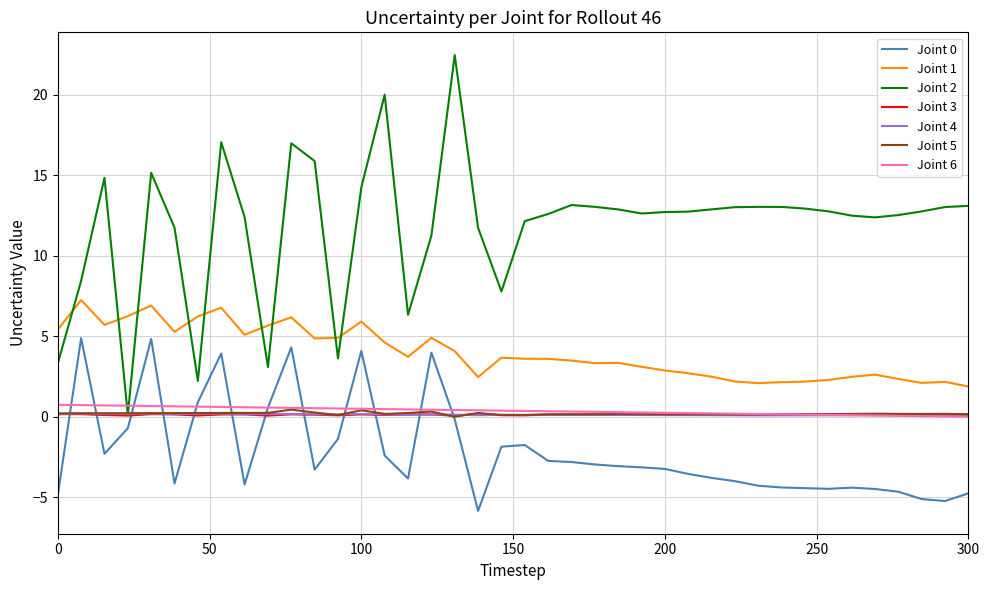

True or false: Joint 1 and Joint 6 cross at least once.

False